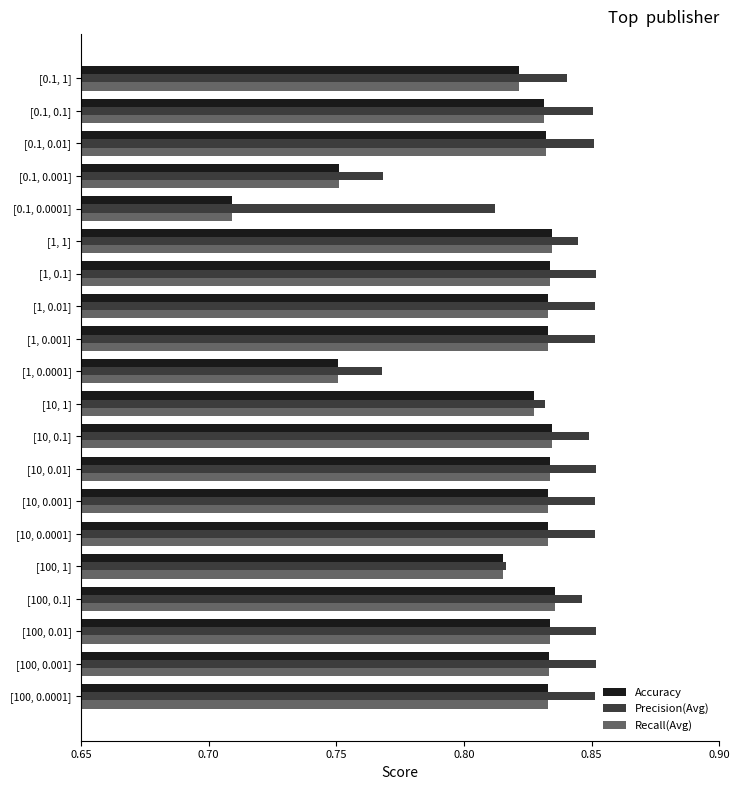

Which series has the largest range (max minus min)?

Recall(Avg)